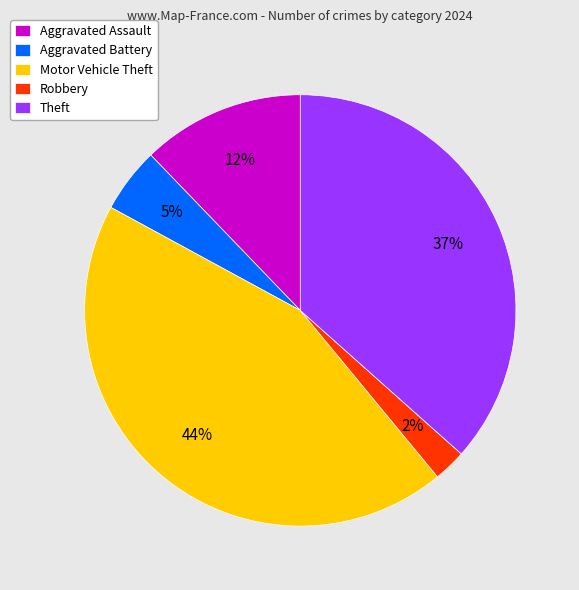

Is it true that Aggravated Assault is 12% of the pie?

True